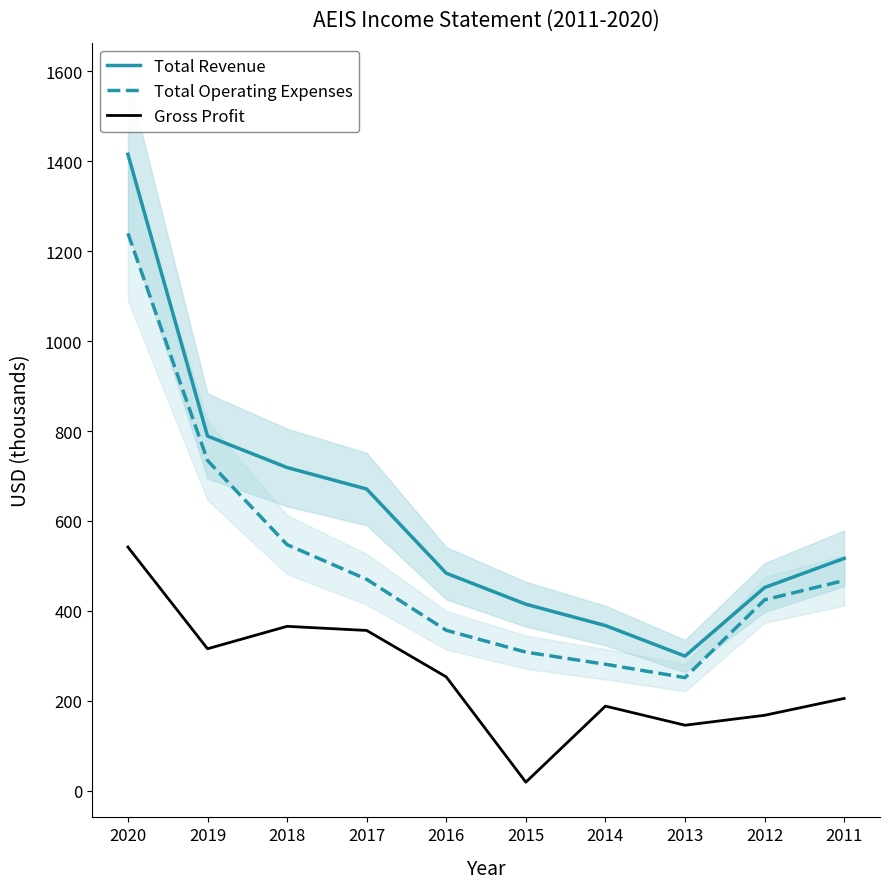

What is the sum of the Gross Profit values at 2020 and 2017?

898.3